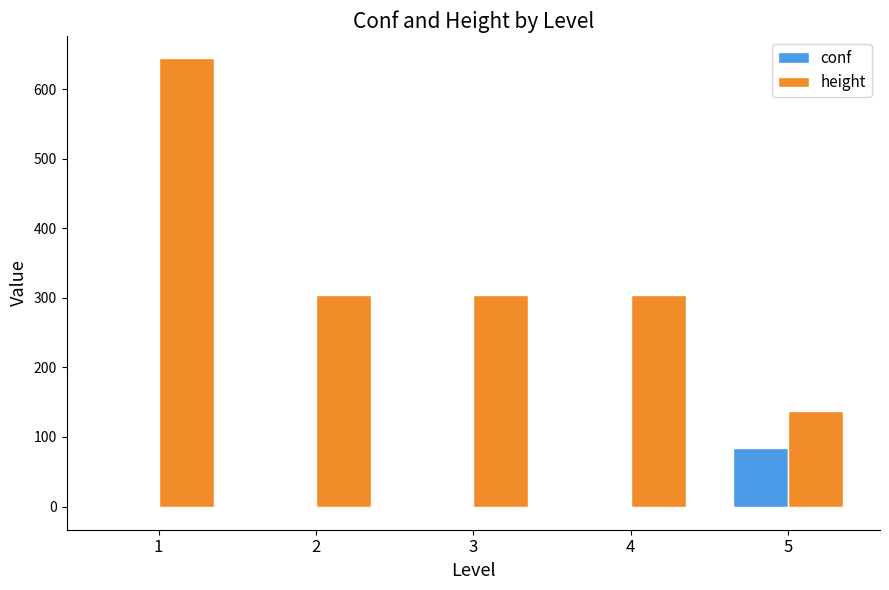

What is the greatest value displayed?

644.0